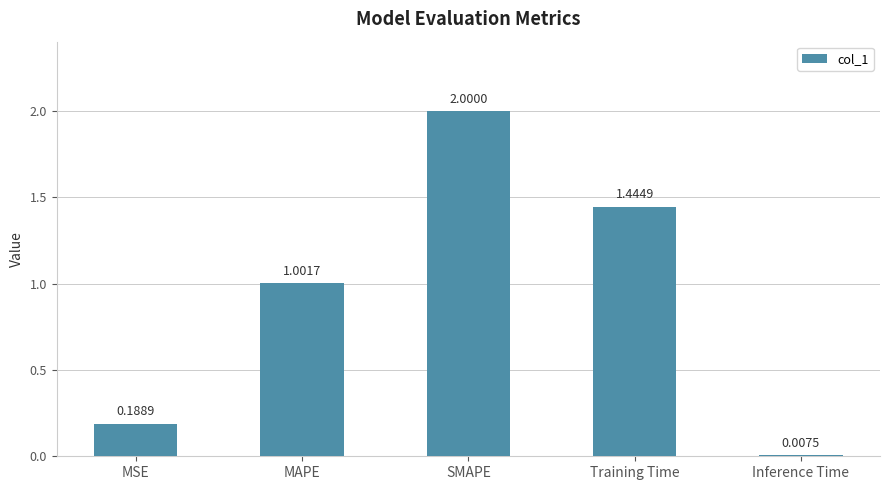

What is the change in value from SMAPE to Inference Time?

-2.0